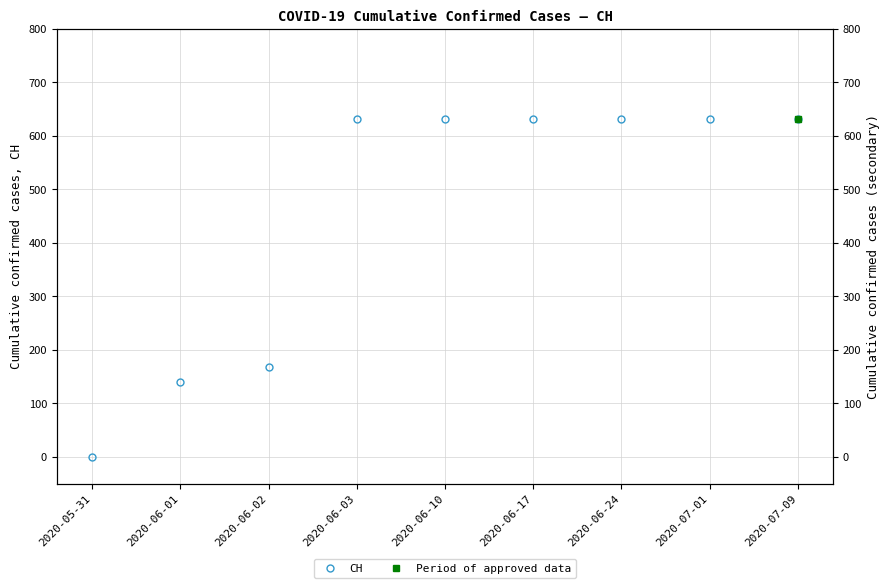

How many lines are shown in the chart?

1